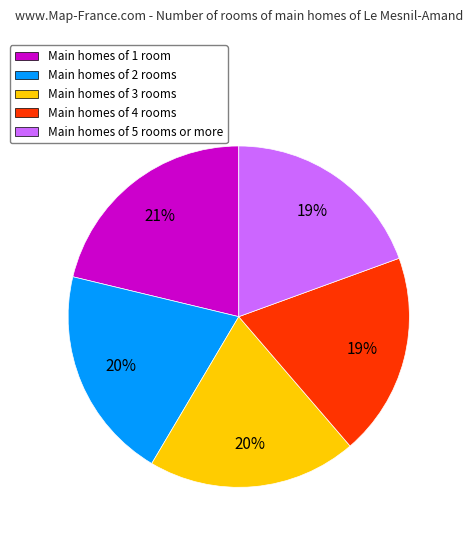

To the nearest percent, what percentage of the pie is Main homes of 2 rooms?

20%